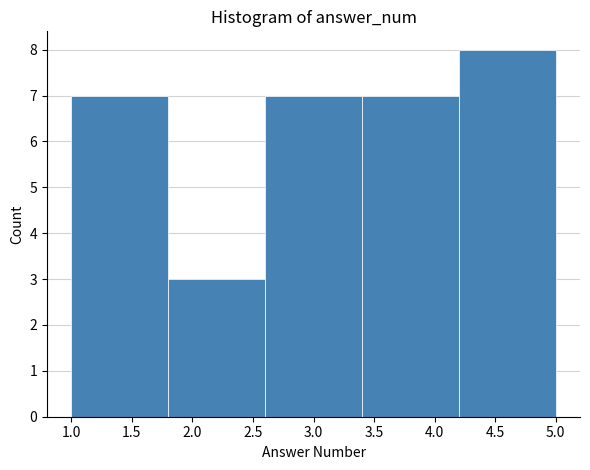

How tall is the bar that spans 1.0 to 1.8 on the x-axis? The values are not printed on the chart, so give them approximately, as read against the axis.

7